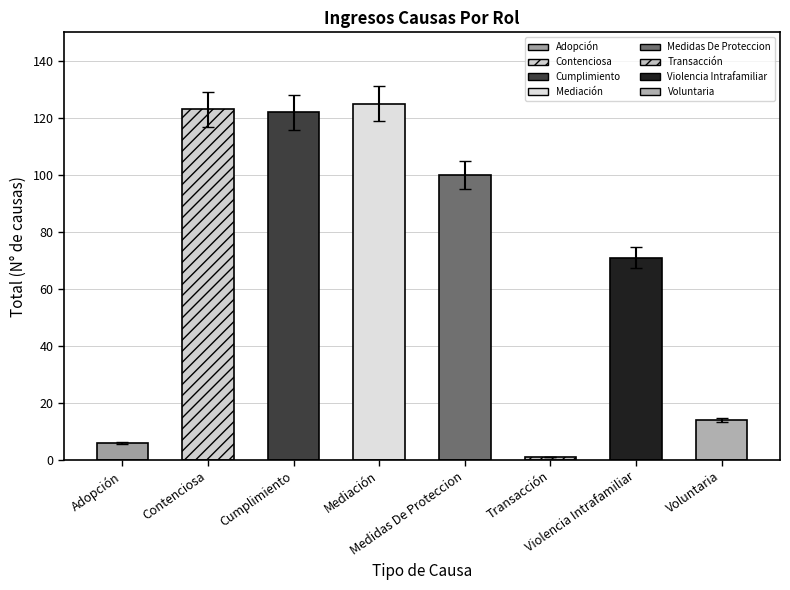

At which label does the data first exceed 100?

Contenciosa